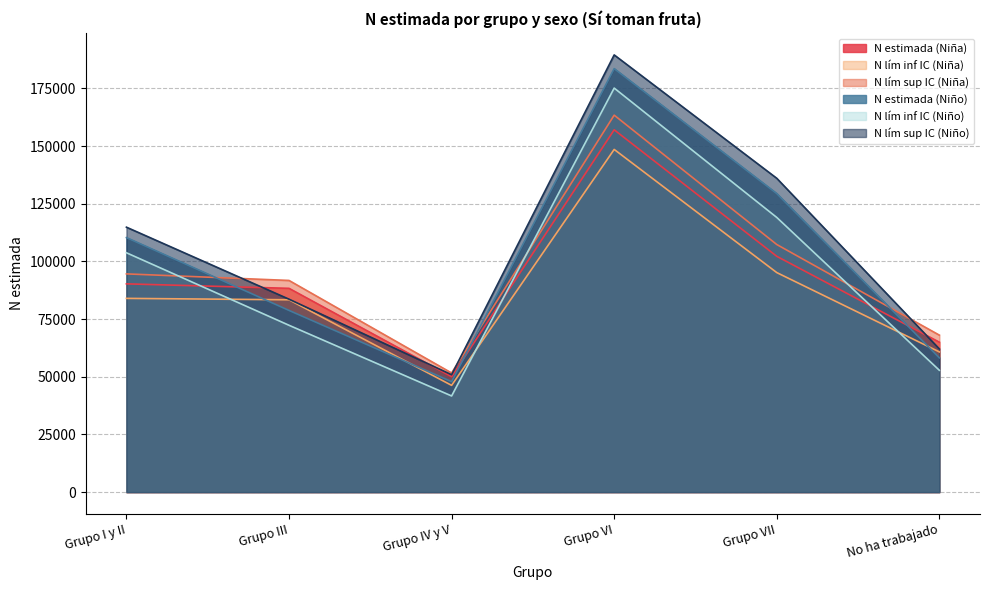

What position from the left is Grupo VI?

4